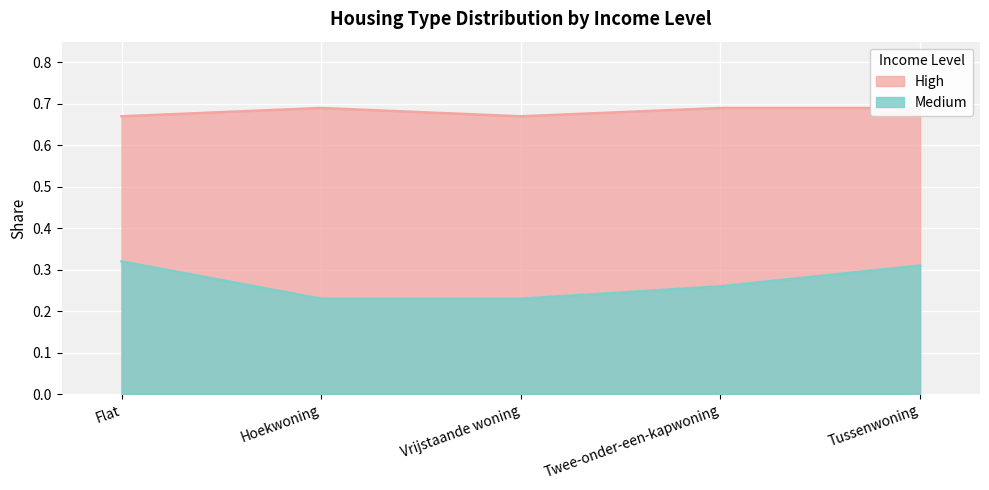

The Medium series shows 0.2 at Tussenwoning. True or false?

False